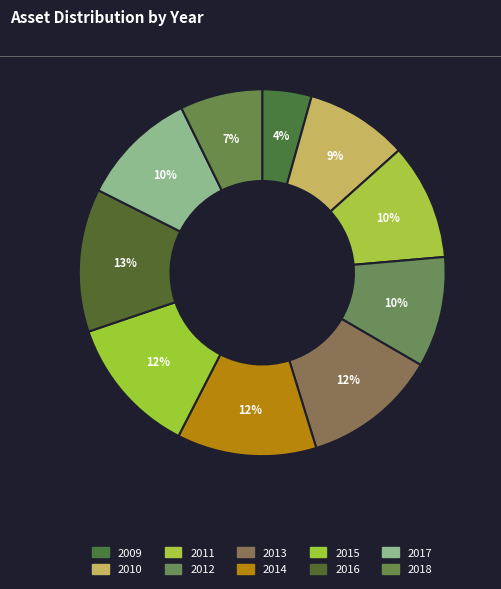

How many slices are in this pie chart?

10